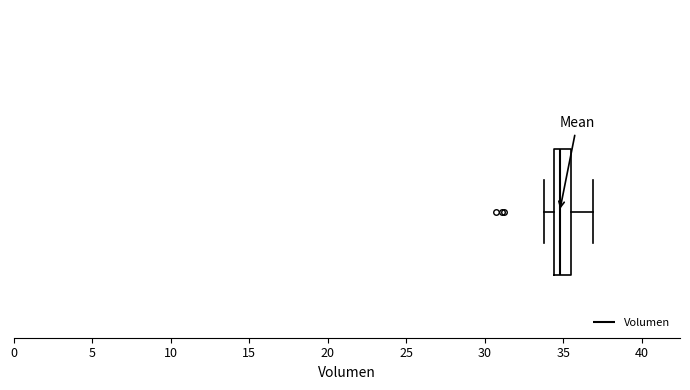

Where is the left edge of the box on the x-axis? The values are not printed on the chart, so give them approximately, as read against the axis.

34.5